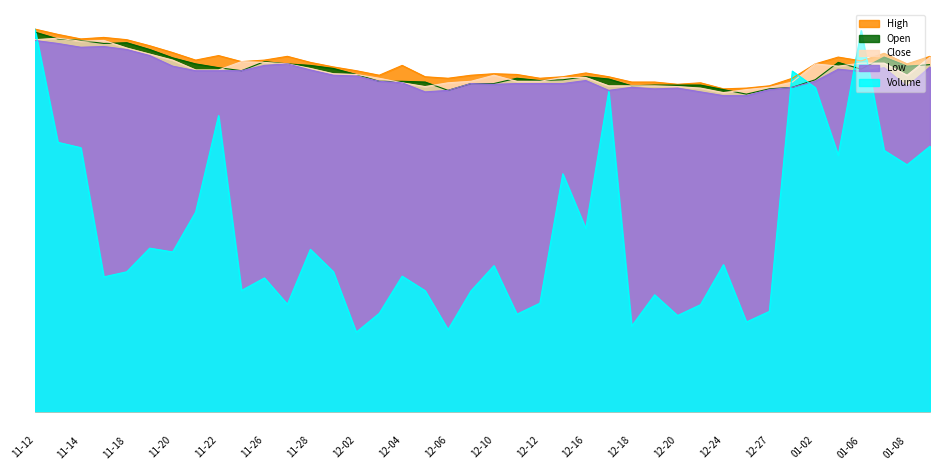

What is the value of the Open point at the 10th from the left?

2250.0